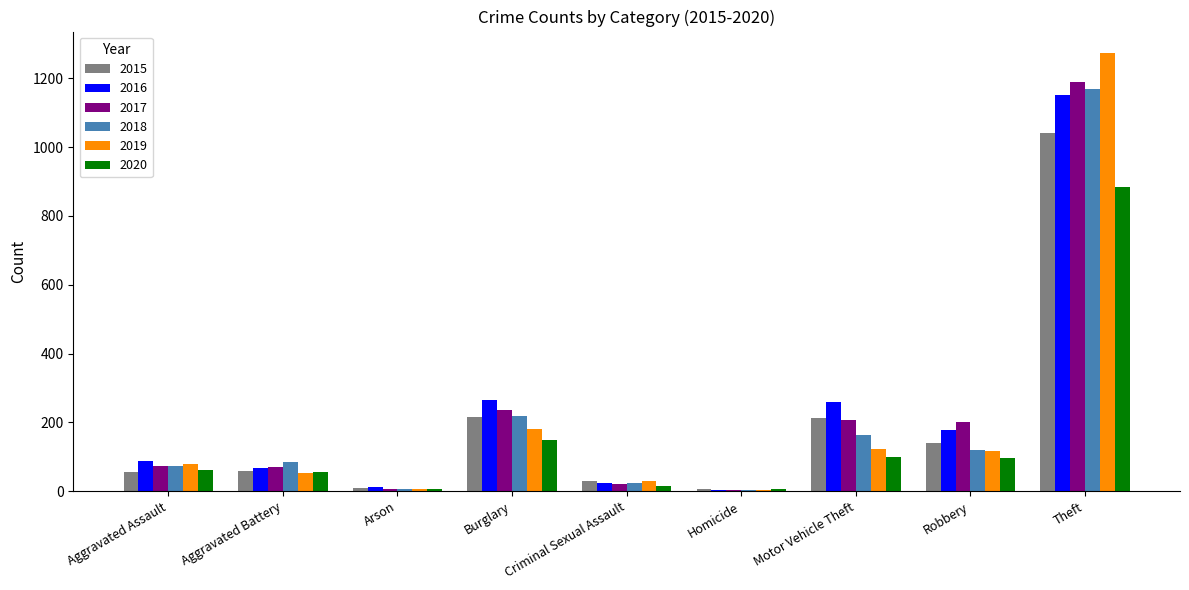

How many data points does each series have?

9